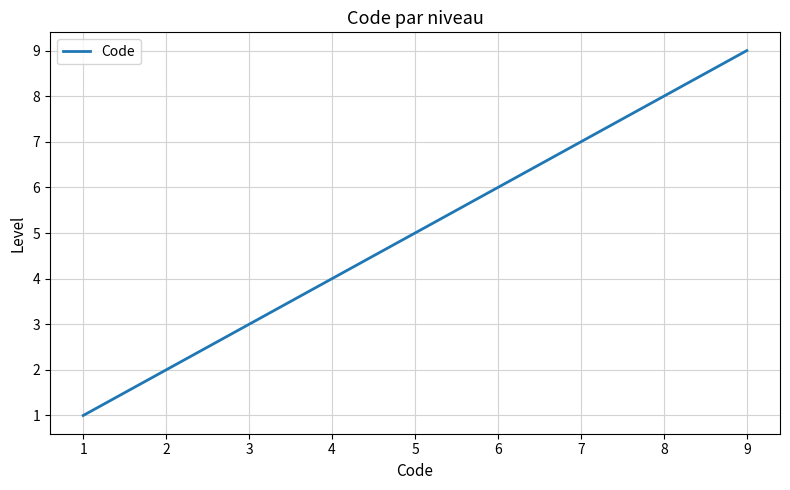

True or false: the data shows 5 at 3.

False